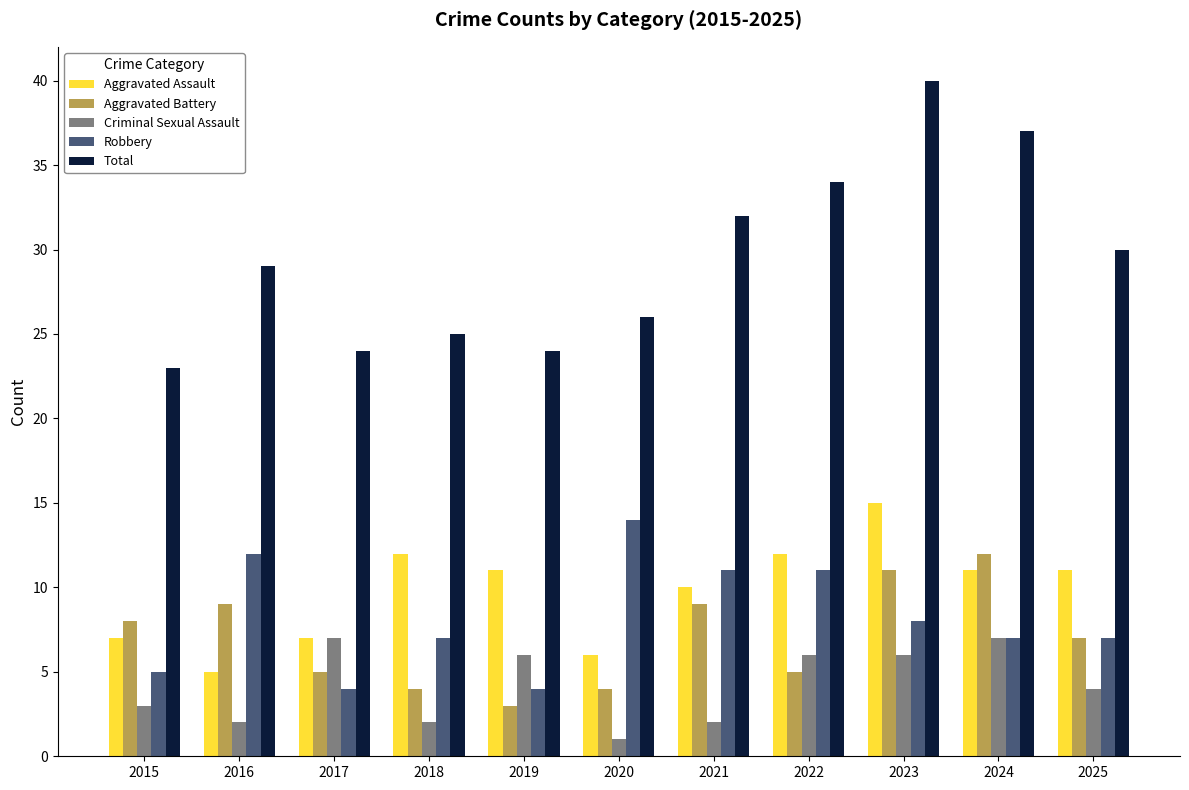

Count the Robbery values in the range 5 to 11.

7